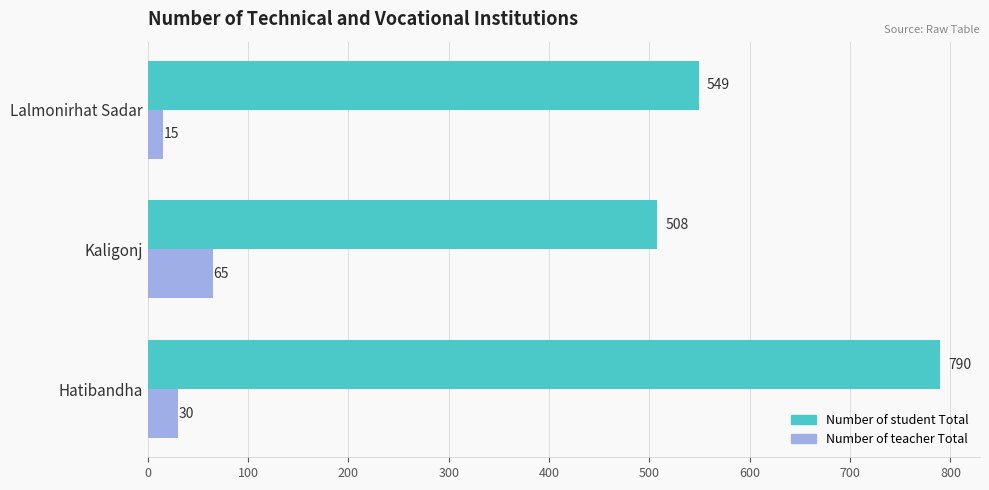

List the series in order of their overall mean, lowest first.

Number of teacher Total, Number of student Total